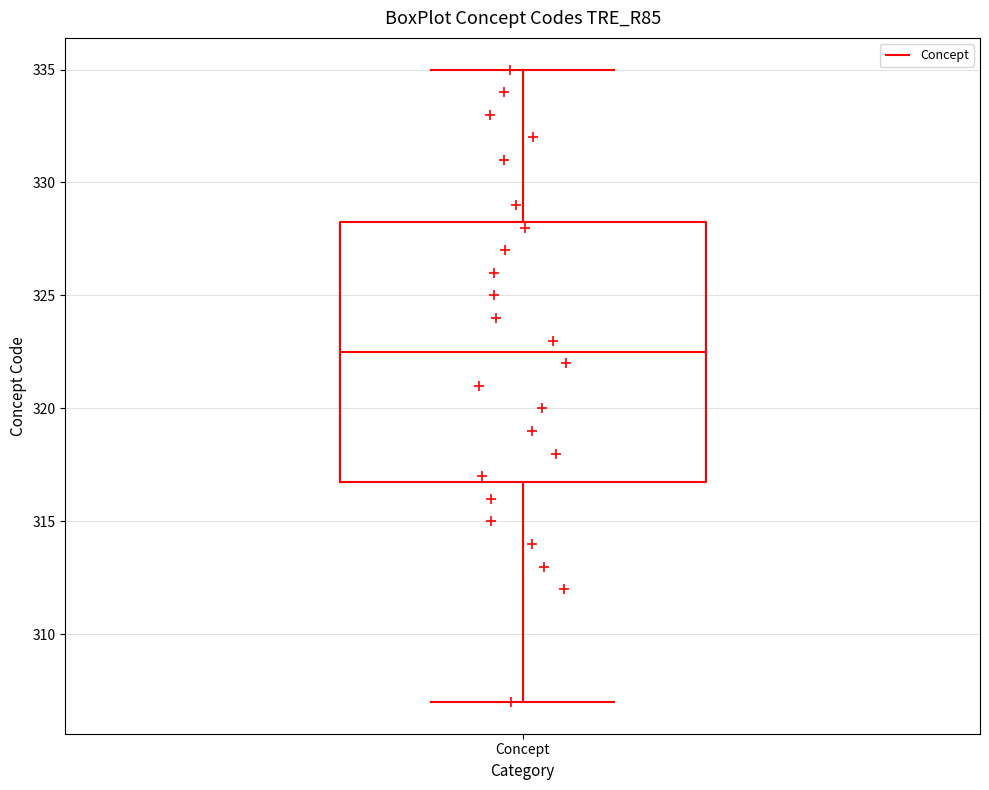

Transcribe this box plot: give where the median line is, the range the box spans, and where the two whiskers end, as read against the y-axis. The values are not printed on the chart, so give them approximately, as read against the axis.

median 322.5, box 317.0 to 328.5, whiskers 307.0 to 335.0